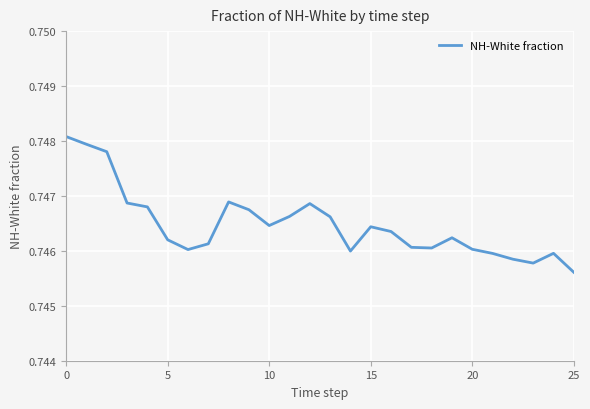

Does the chart display data point markers on the line(s)?

No